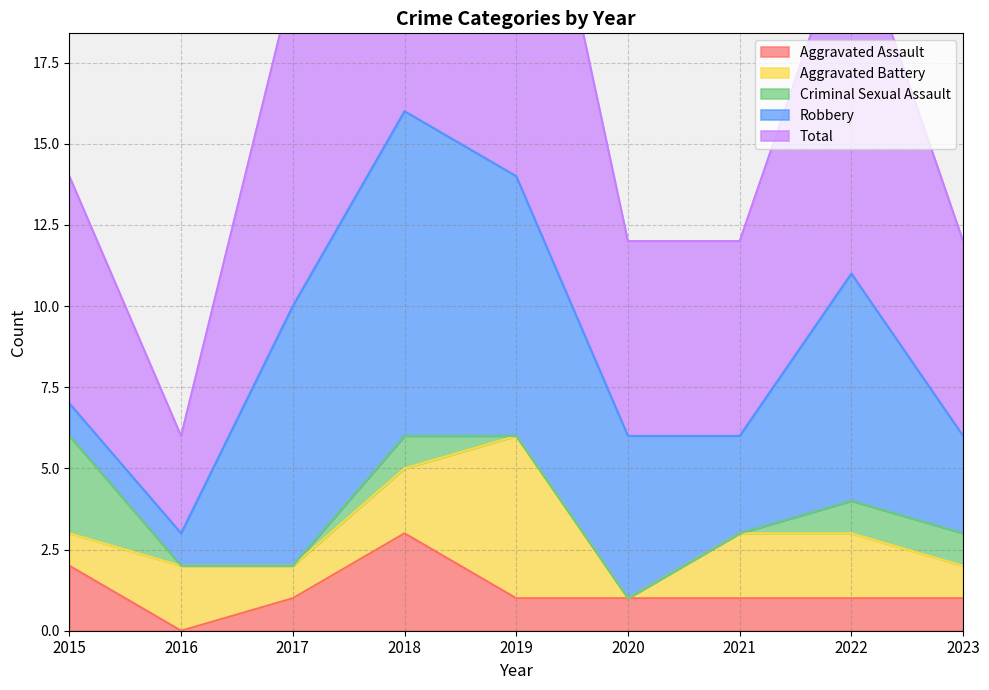

Does the chart display data point markers on the line(s)?

No